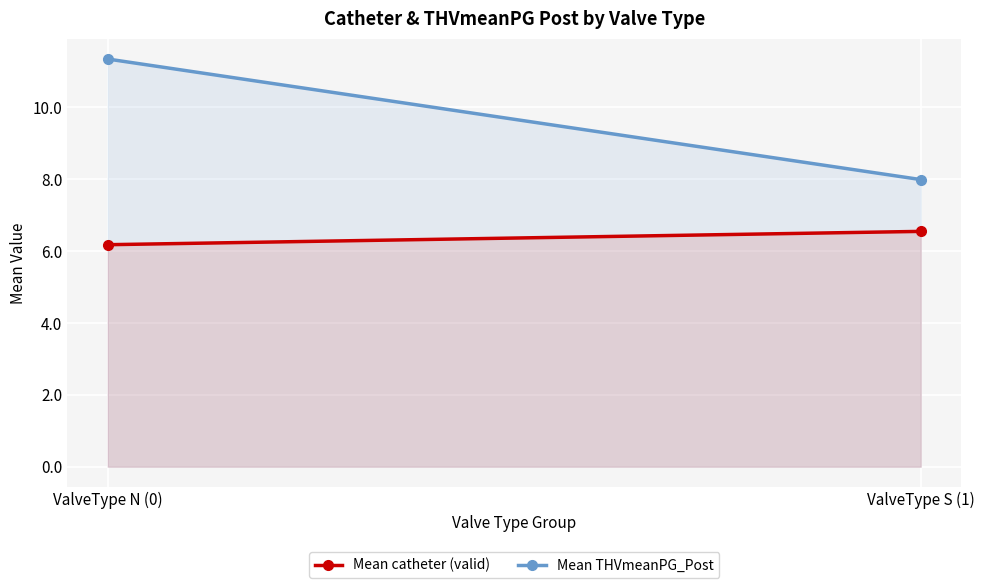

What is the sum of all Mean catheter (valid) values?

12.7